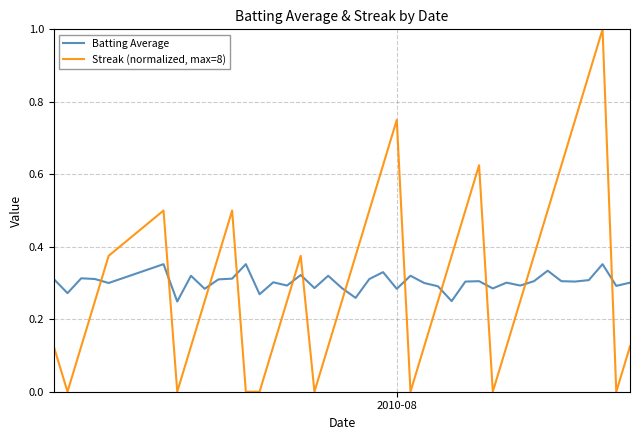

Which series ends up on top after the final intersection of Streak (normalized, max=8) and Batting Average?

Batting Average